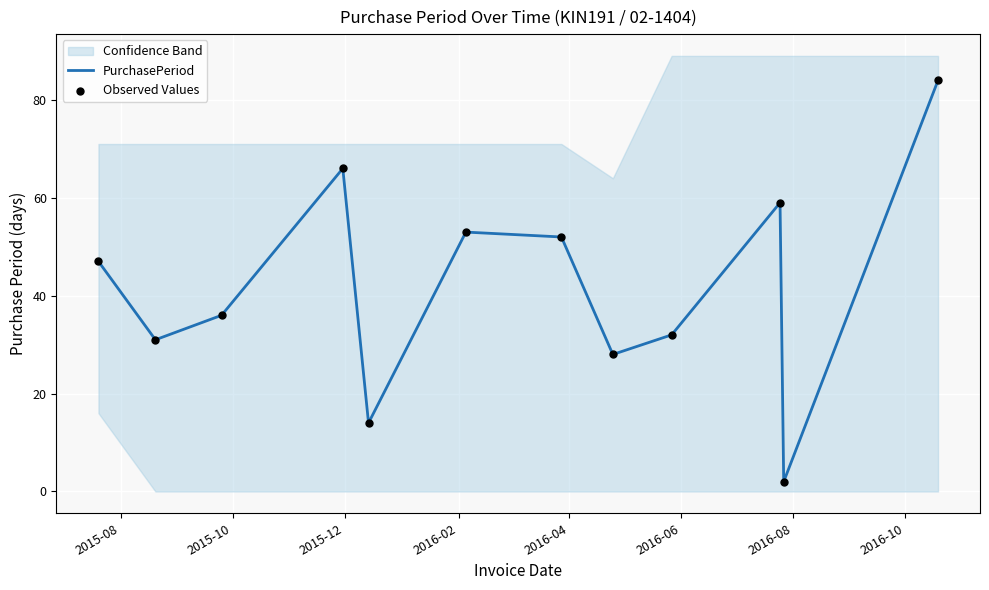

What is the highest value of the PurchasePeriod series?

84